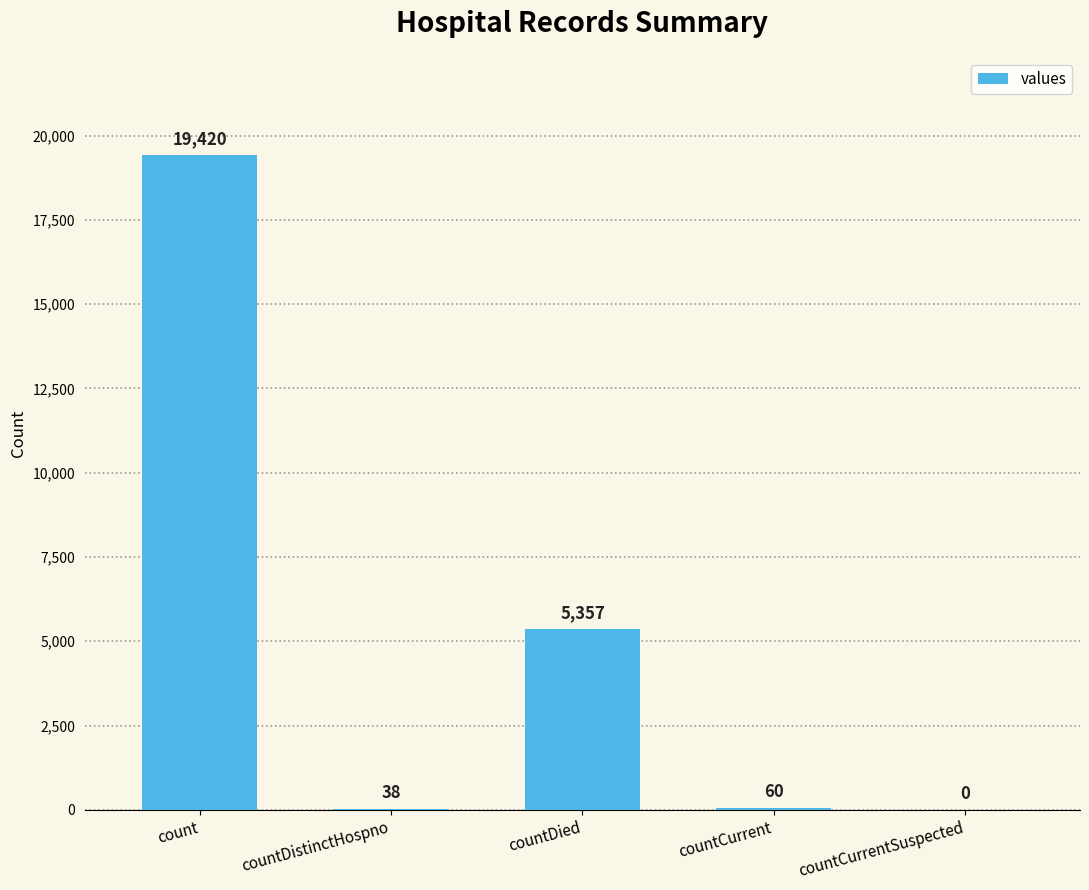

Is it true that the value at countCurrentSuspected is 0?

True